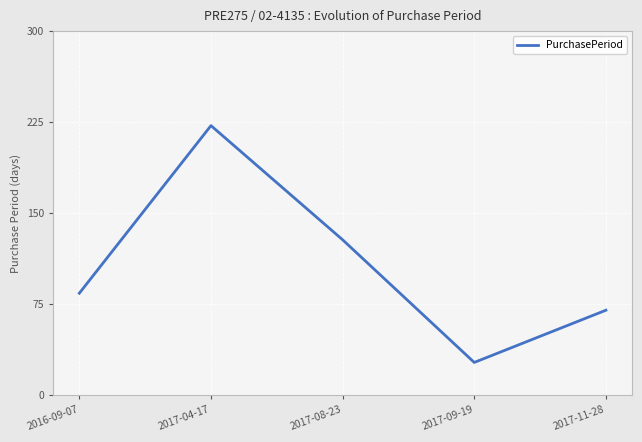

Where is the data nearest to the value 124?

2017-08-23